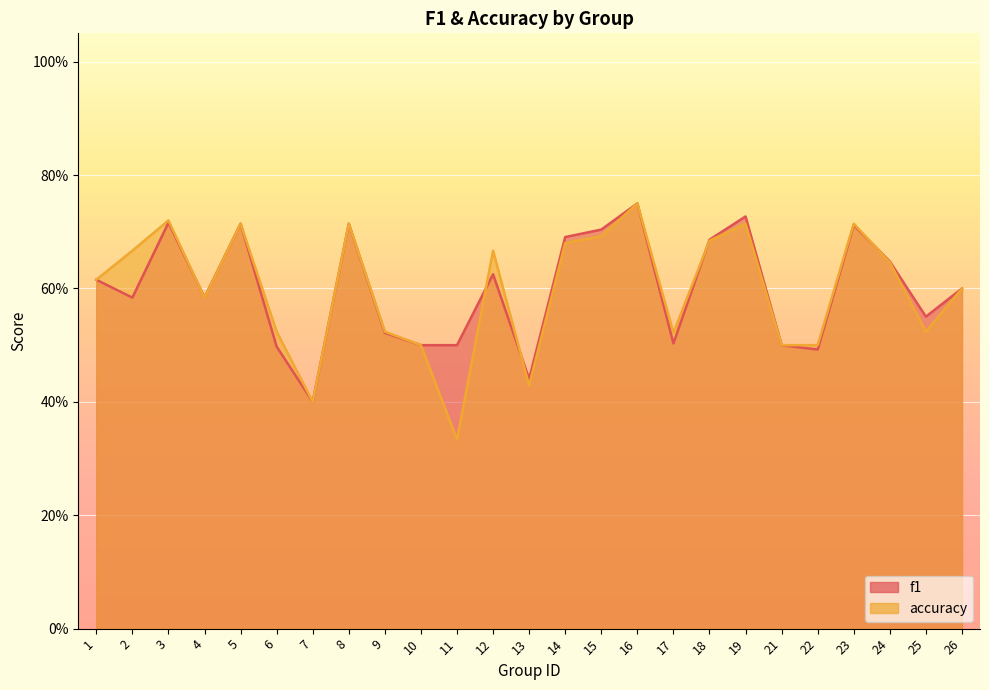

What is the average value of the accuracy series?

0.6